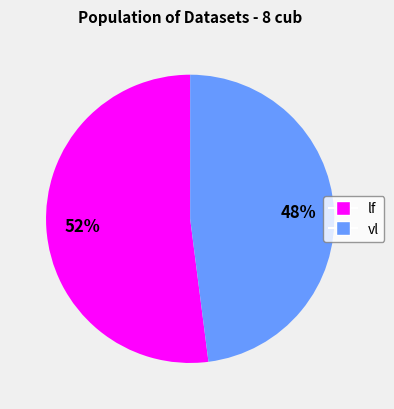

Approximately how many times larger is the value at lf compared to vl?

1.1